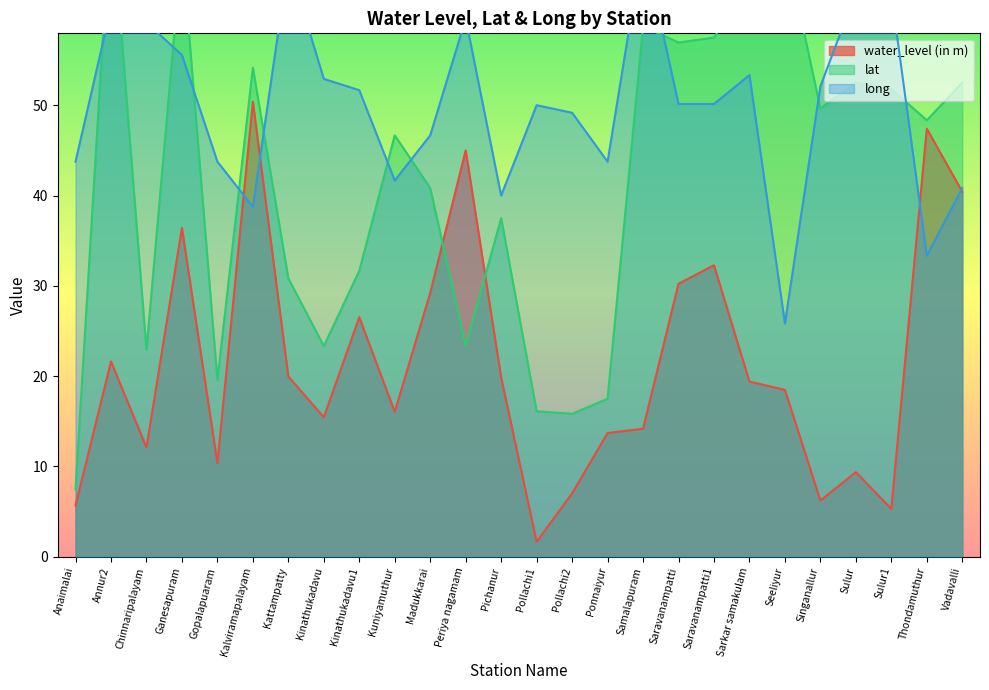

At Chinnaripalayam, list the series in order from largest to smallest.

long, lat, water_level (in m)